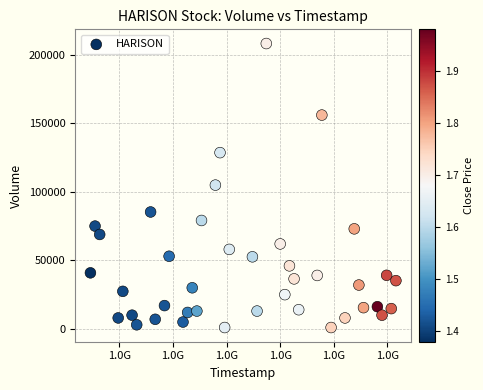

What is the range of Y values (max minus min)?

207200